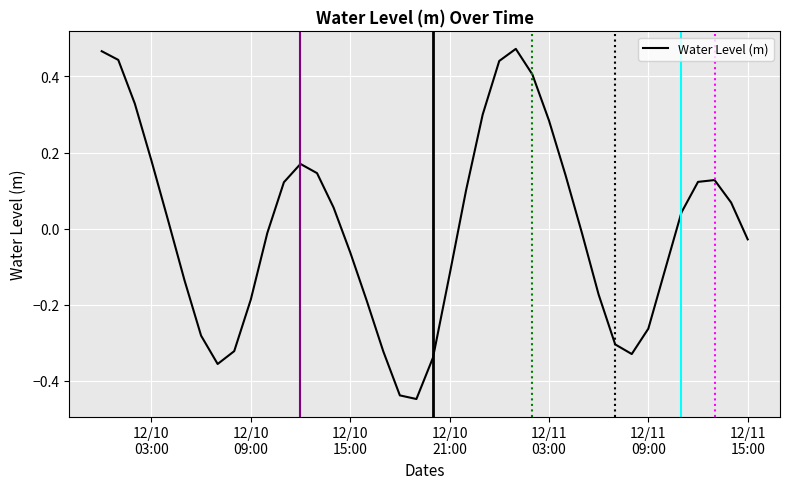

What is the difference between the maximum and minimum values?

0.9